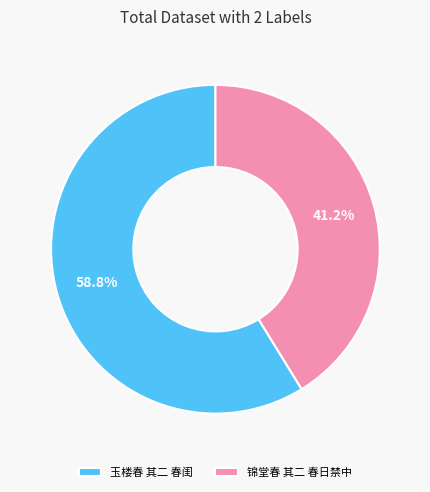

What is the largest slice in the pie chart?

玉楼春 其二 春闺